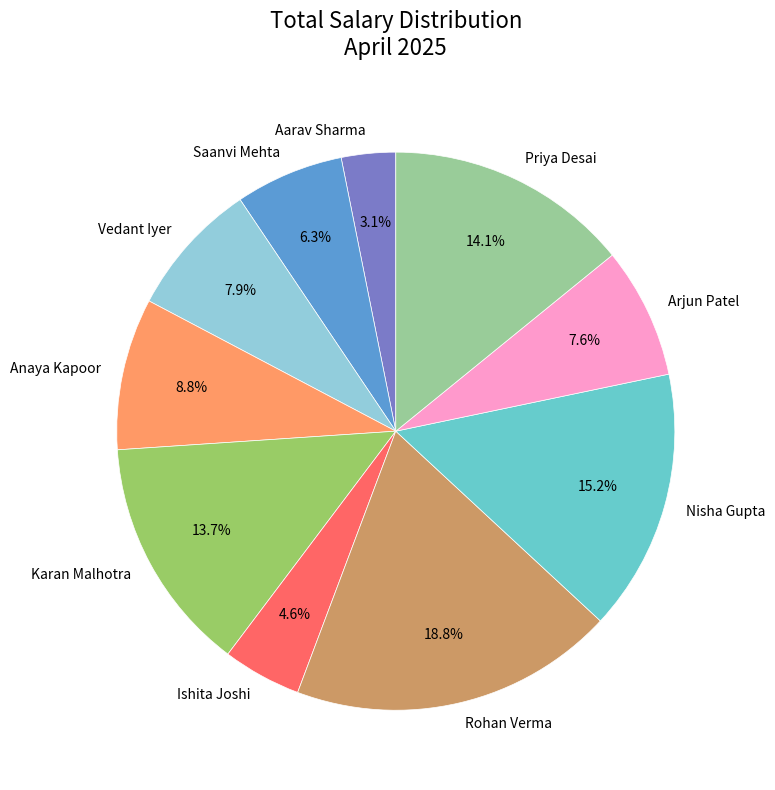

Is it true that Nisha Gupta is 1% of the pie?

False